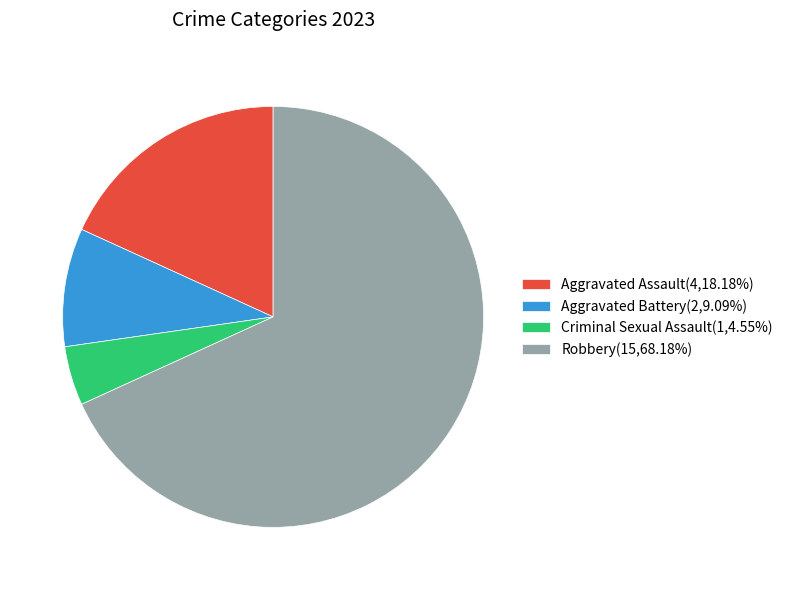

Rank the categories by value from lowest to highest.

Criminal Sexual Assault, Aggravated Battery, Aggravated Assault, Robbery